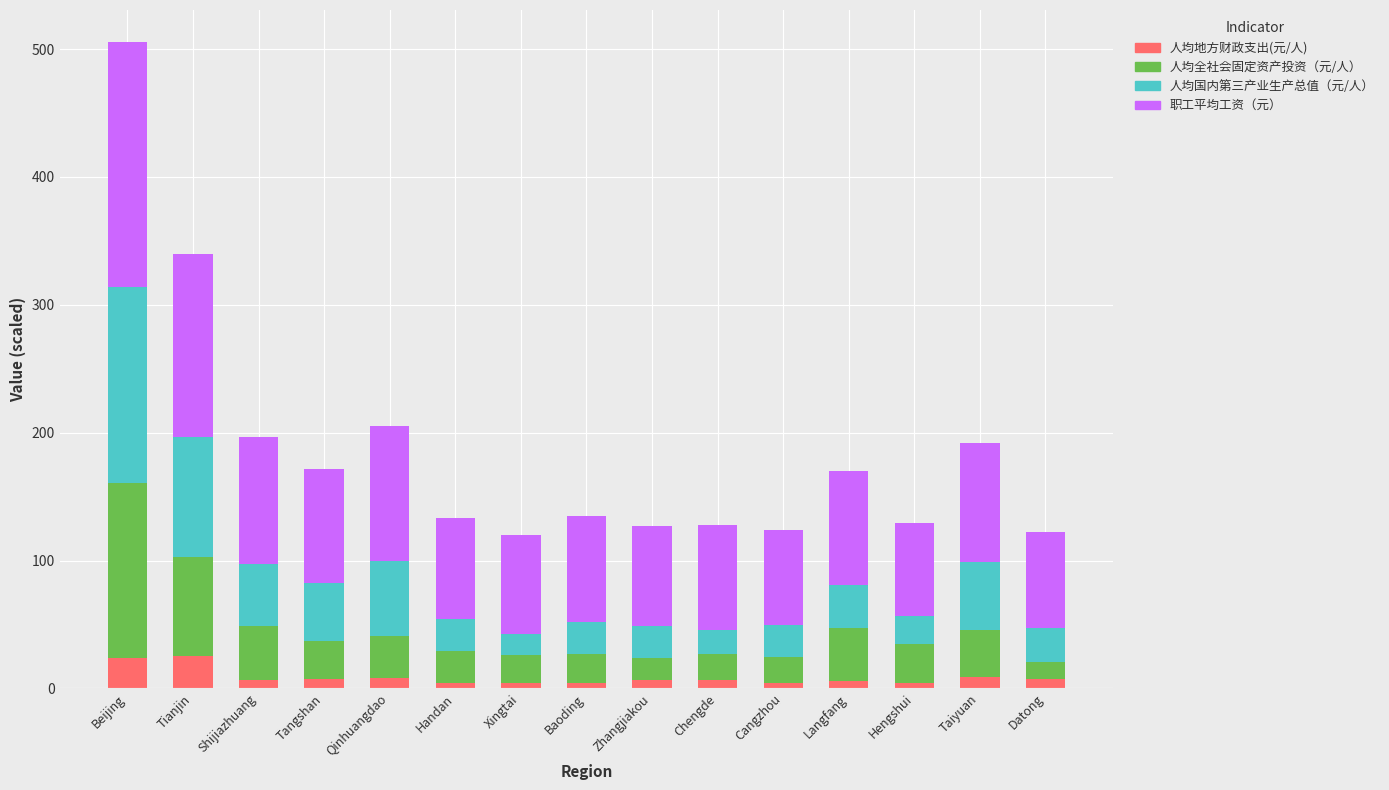

At which category is the sum across all series the highest?

Beijing